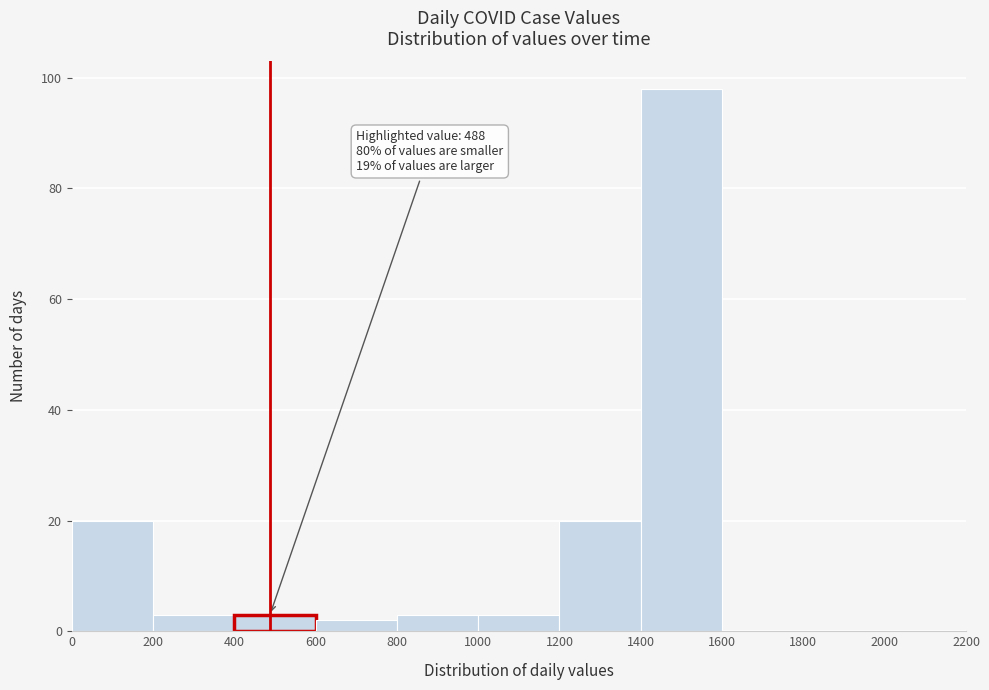

Which range on the x-axis has the tallest bar?

1400 to 1600